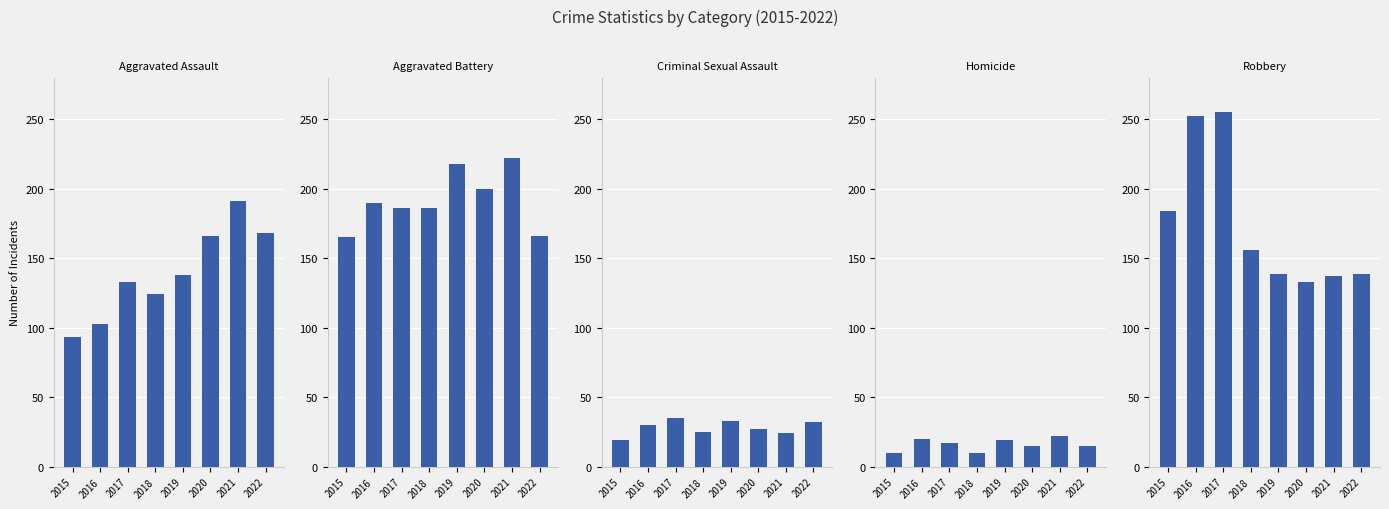

What are all the series names shown in the legend?

Aggravated Assault, Aggravated Battery, Criminal Sexual Assault, Homicide, Robbery